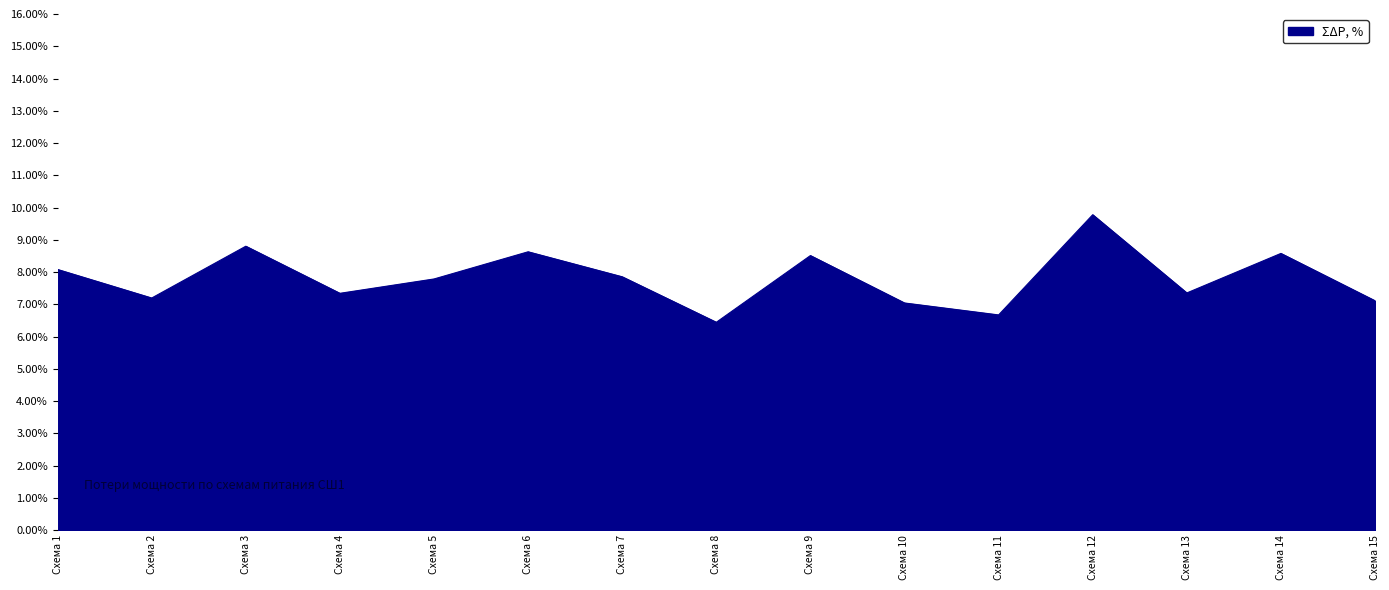

The value at Схема 7 is 10.3. True or false?

False